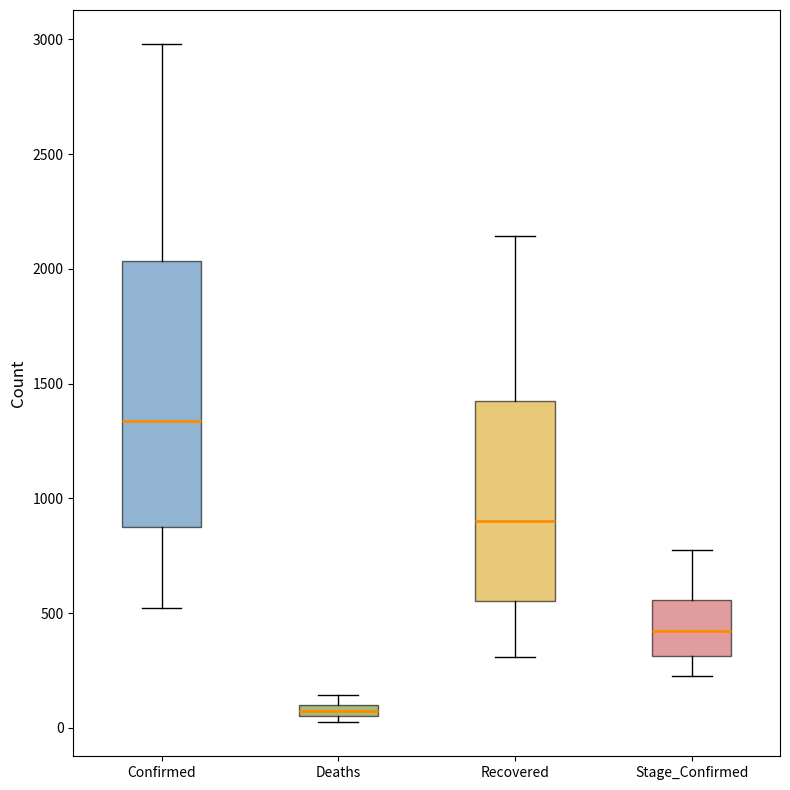

Where is the lower edge of the box for Confirmed on the y-axis? The values are not printed on the chart, so give them approximately, as read against the axis.

850